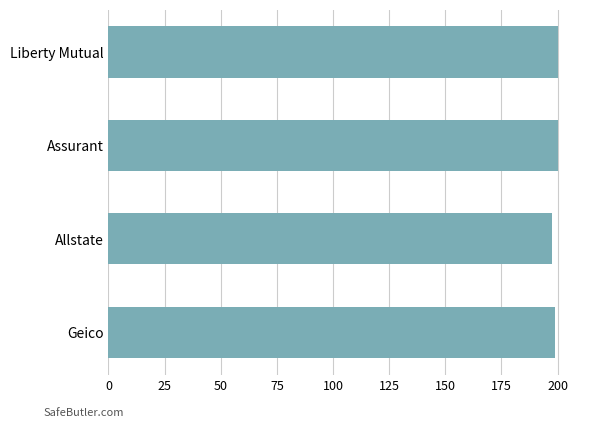

What is the sum of the values at Geico and Assurant?

398.8